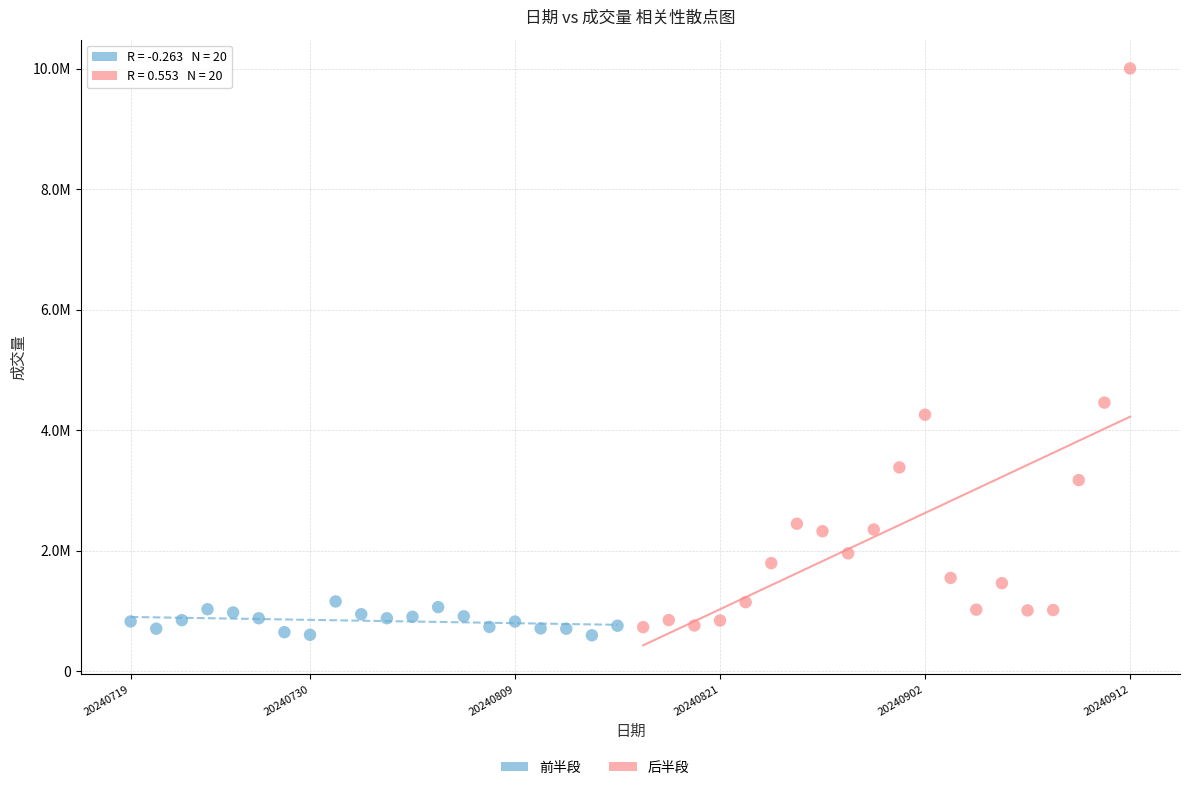

Which series contains the lowest Y value?

前半段